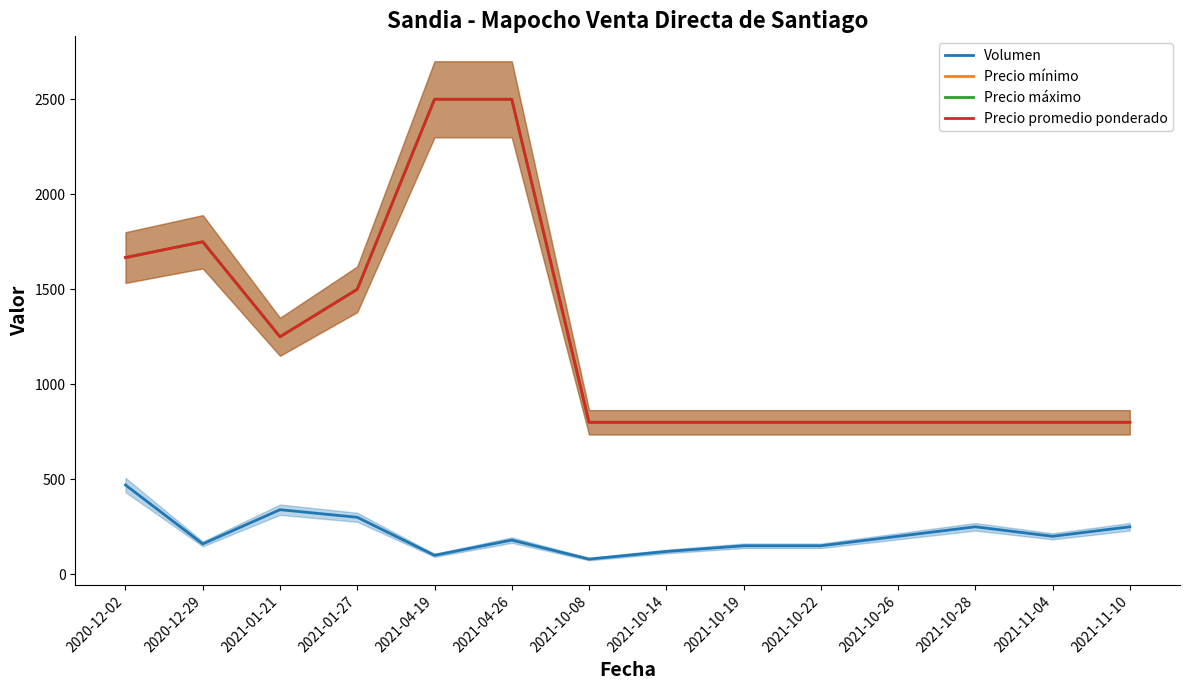

What is the difference between the highest and lowest values at 2021-10-08?

720